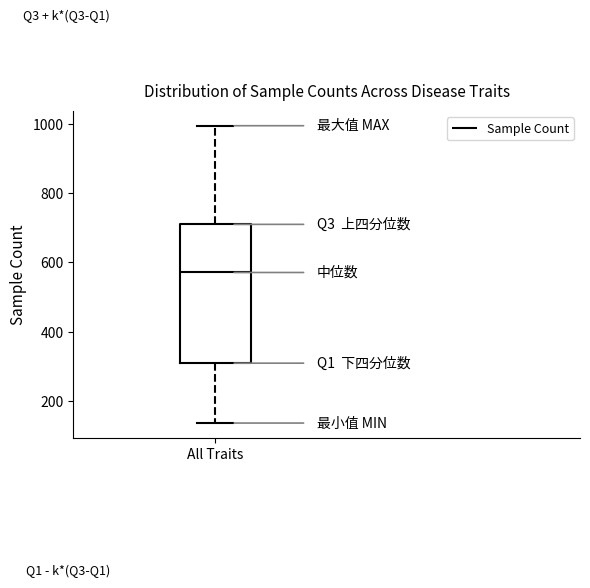

Where does the median line of the box for All Traits sit on the y-axis? The values are not printed on the chart, so give them approximately, as read against the axis.

580